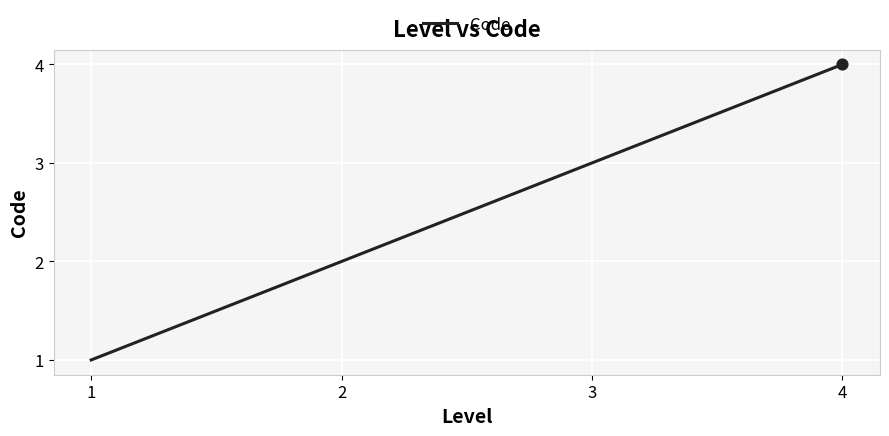

Approximately how many times larger is the value at 3 compared to 1?

3.0